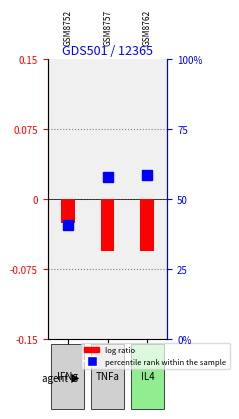

Is it true that percentile rank within the sample equals 58.6 at 2?

True